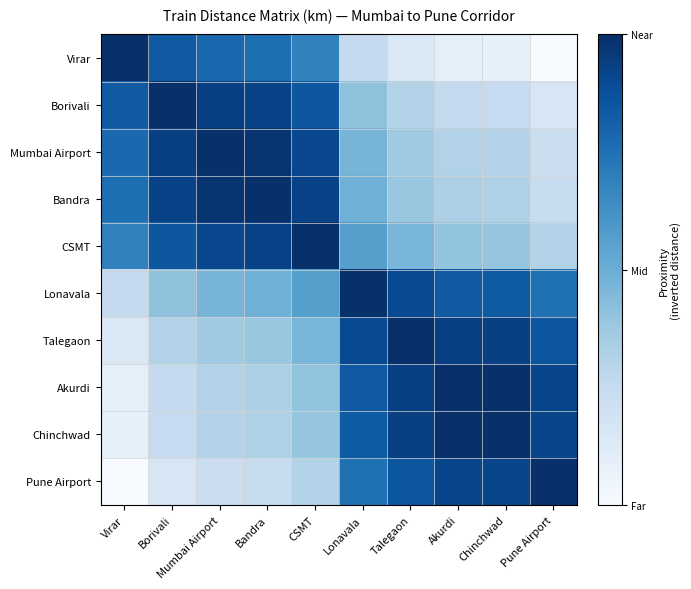

What is the total value across all series at Lonavala?

6.5